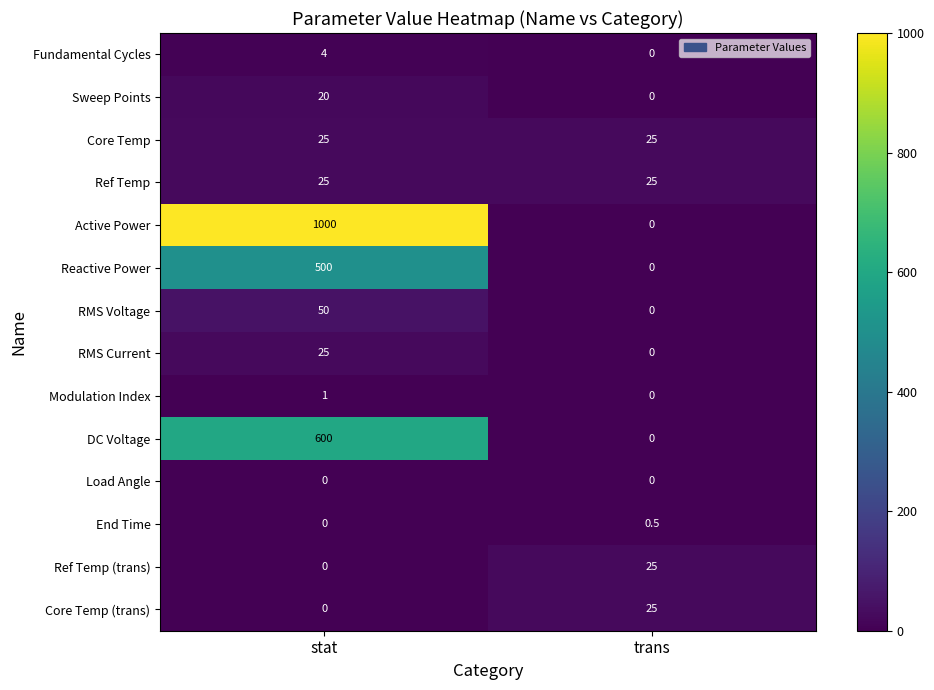

At how many categories does at least one series exceed 994?

1